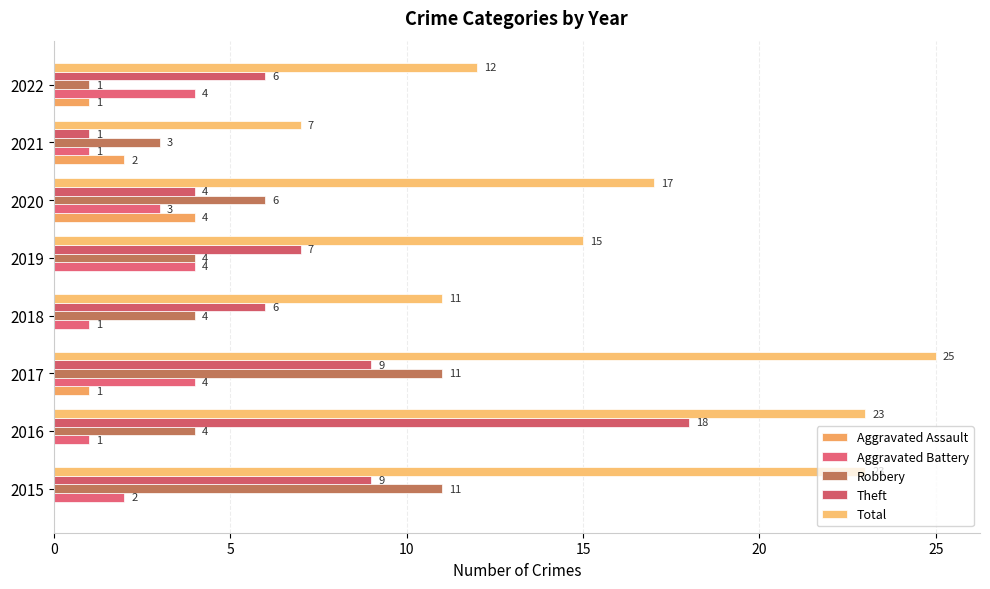

Reading left to right, list all the values displayed in this chart.

Aggravated Assault: 0	0	1	0	0	4	2	1
Aggravated Battery: 2	1	4	1	4	3	1	4
Robbery: 11	4	11	4	4	6	3	1
Theft: 9	18	9	6	7	4	1	6
Total: 23	23	25	11	15	17	7	12